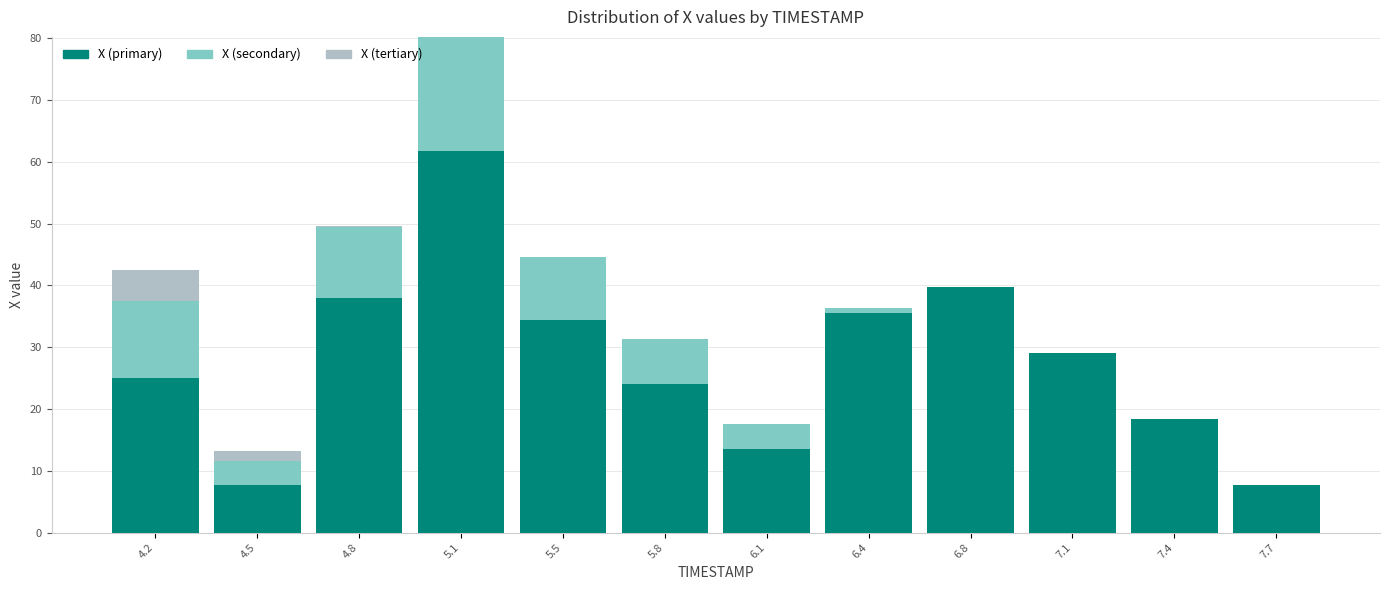

What is the total value across all series at 6.1?

17.6